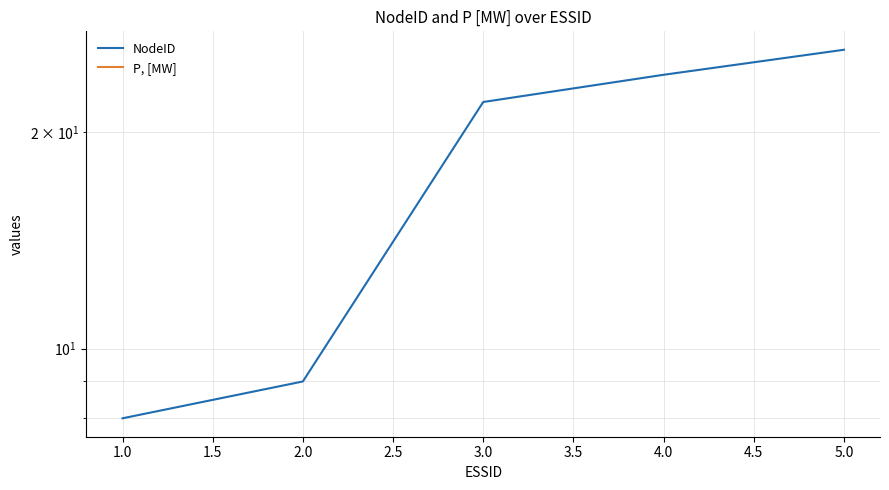

Which series has the largest total across all categories?

NodeID